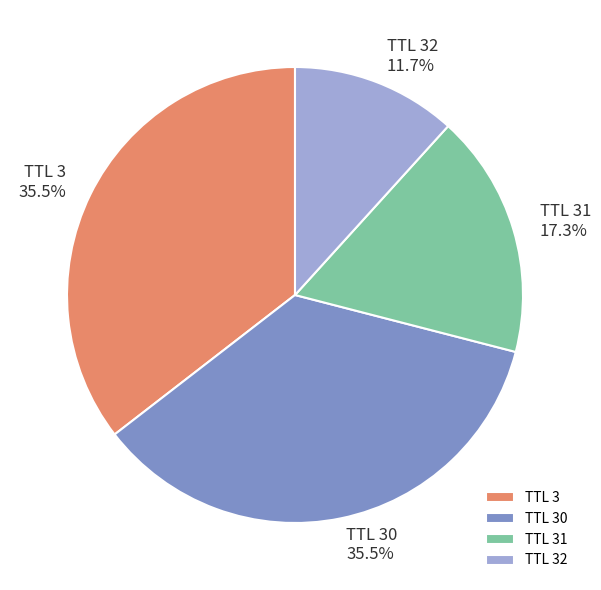

Between TTL 31 and TTL 3, which is larger?

TTL 3